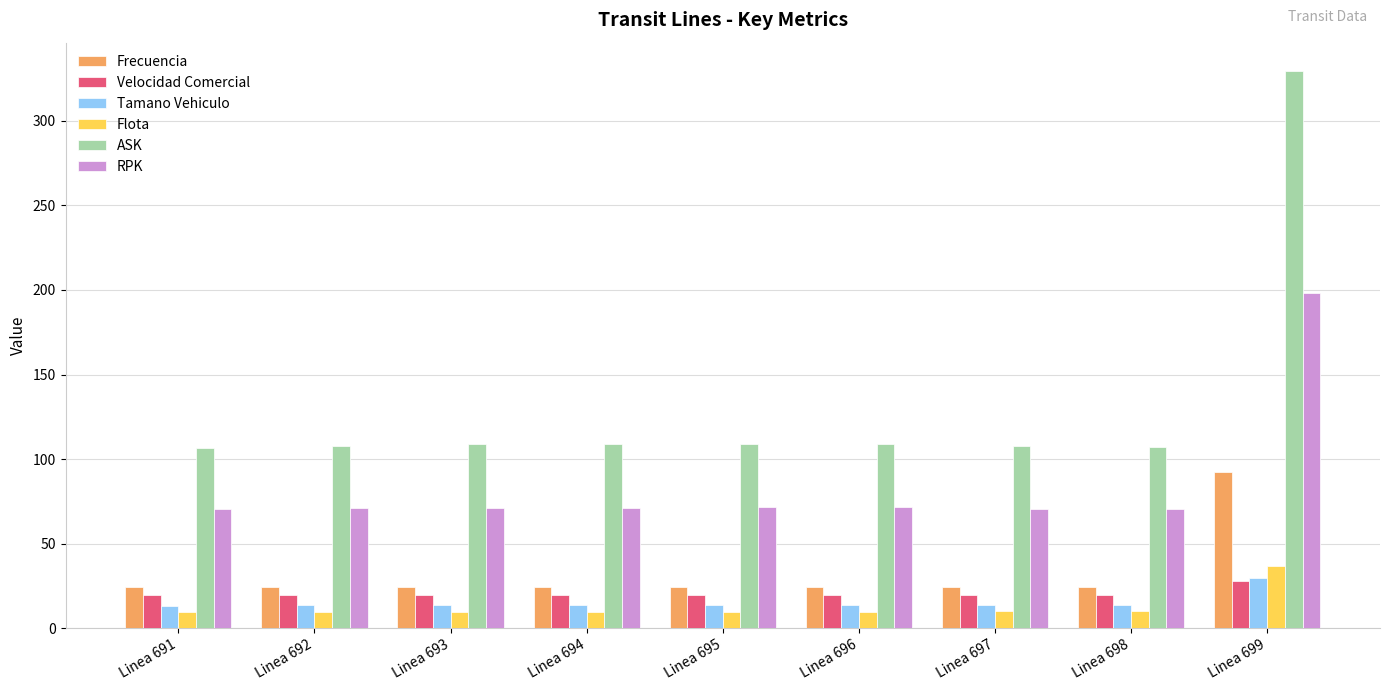

How many groups of bars are there?

9